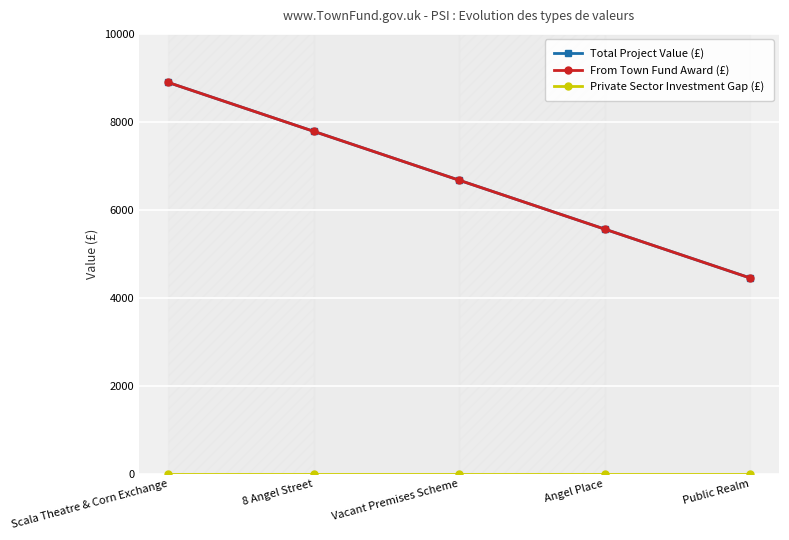

True or false: From Town Fund Award (£) has more than 0 interior local peaks.

False